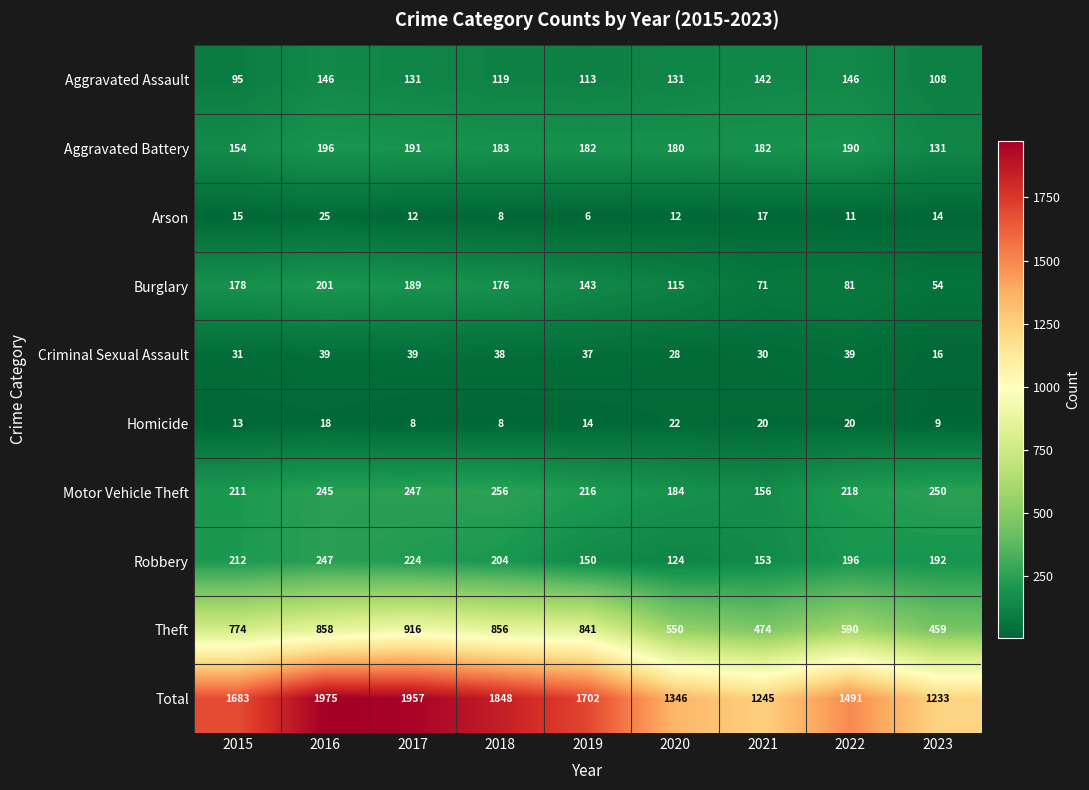

What is the spread (max minus min) of values at 2017?

1949